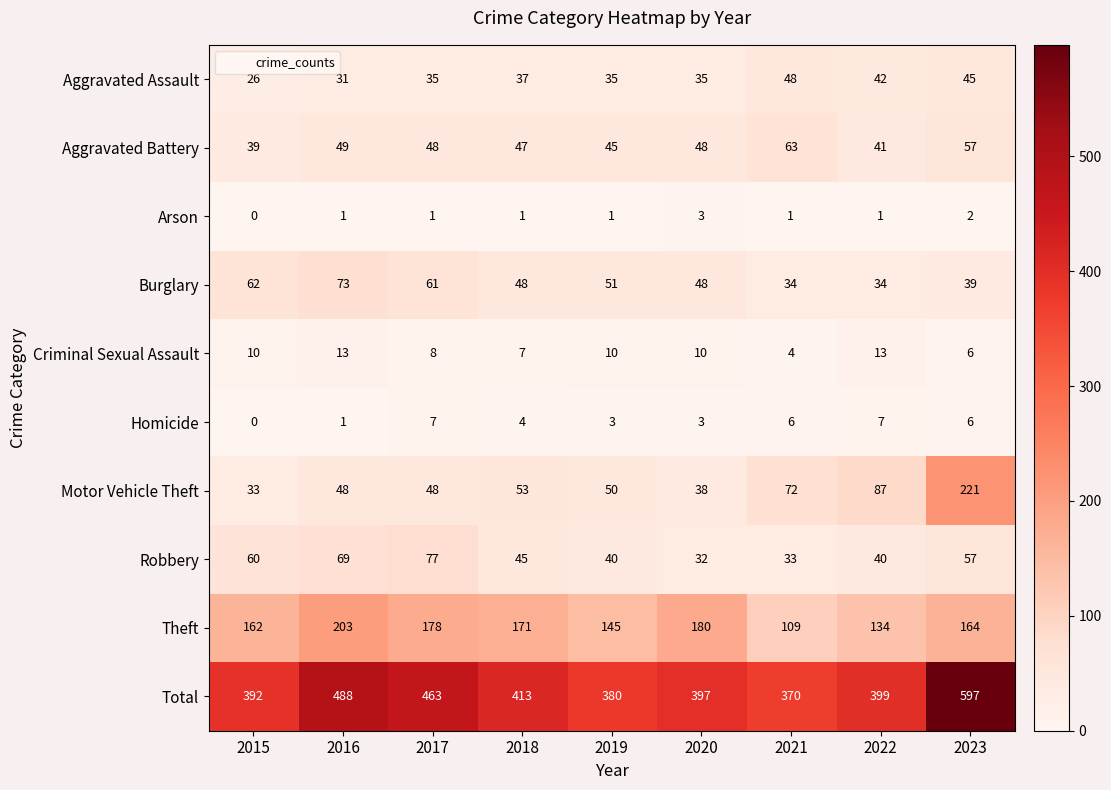

Which series has the widest spread of values?

Total